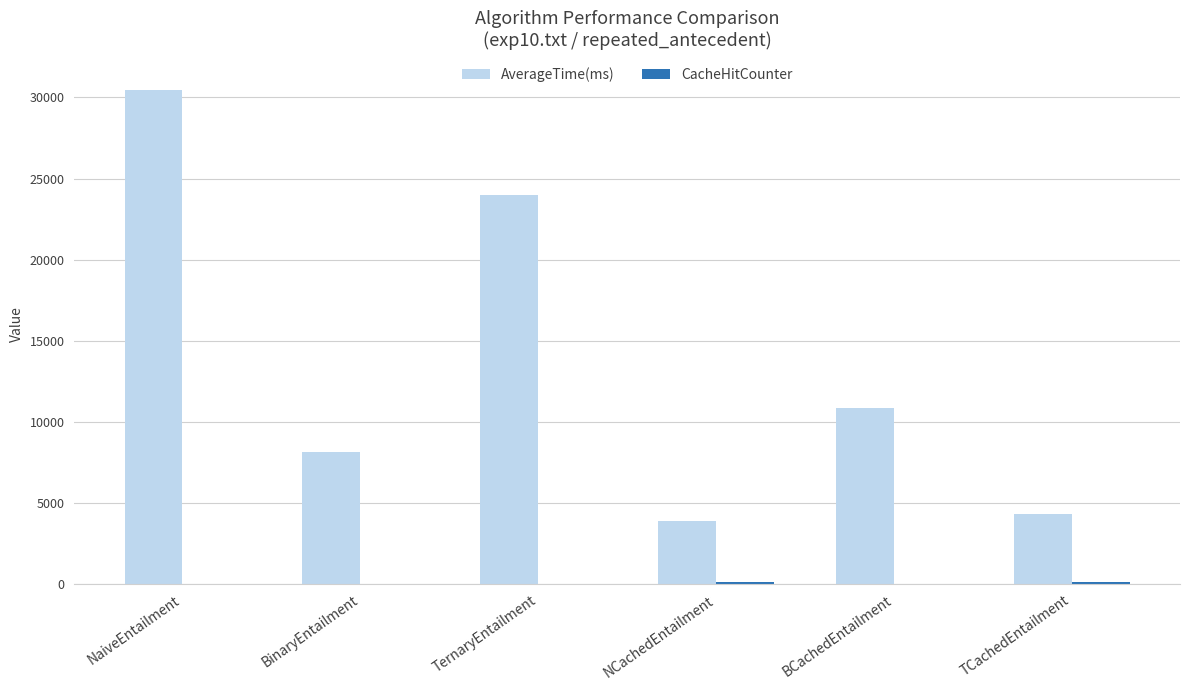

What is the total value across all series at BinaryEntailment?

8154